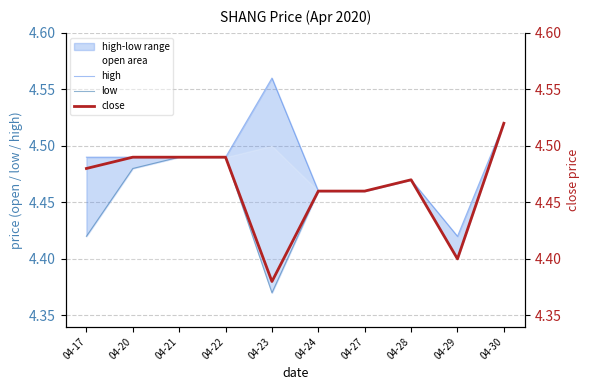

At which category does high reach its first local peak?

04-23